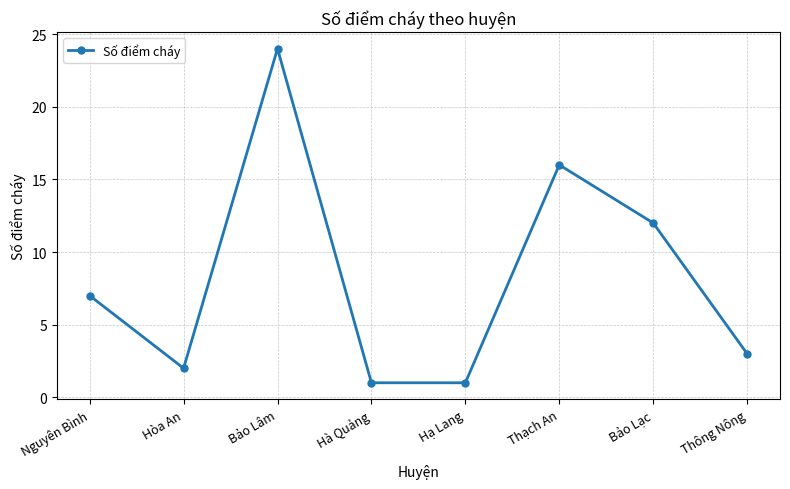

What is the smallest value displayed?

1